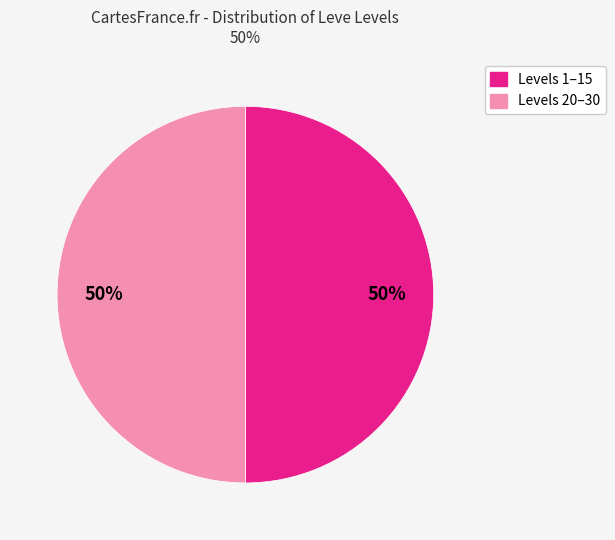

To the nearest percent, what is the average slice percentage?

50%